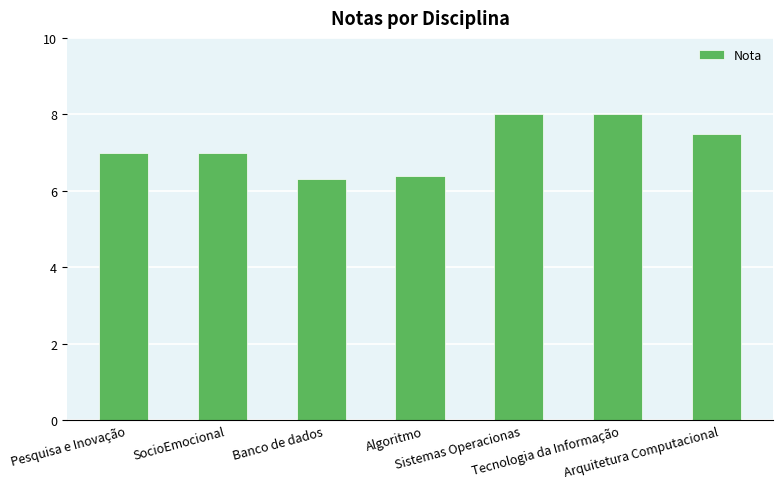

What is the difference between the second highest and second lowest values?

1.6